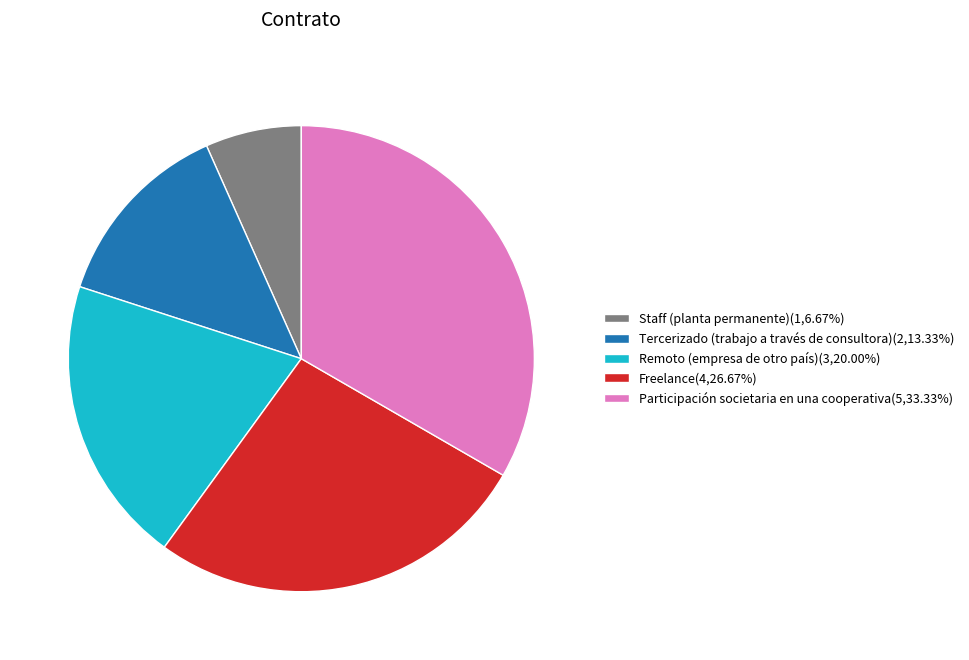

True or false: Freelance accounts for 21% of the total.

False